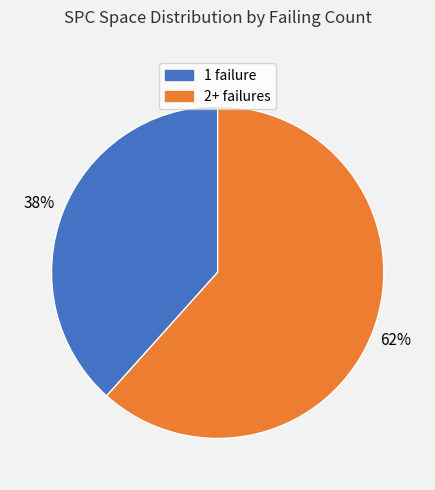

Is there any slice that represents more than half of the pie?

Yes